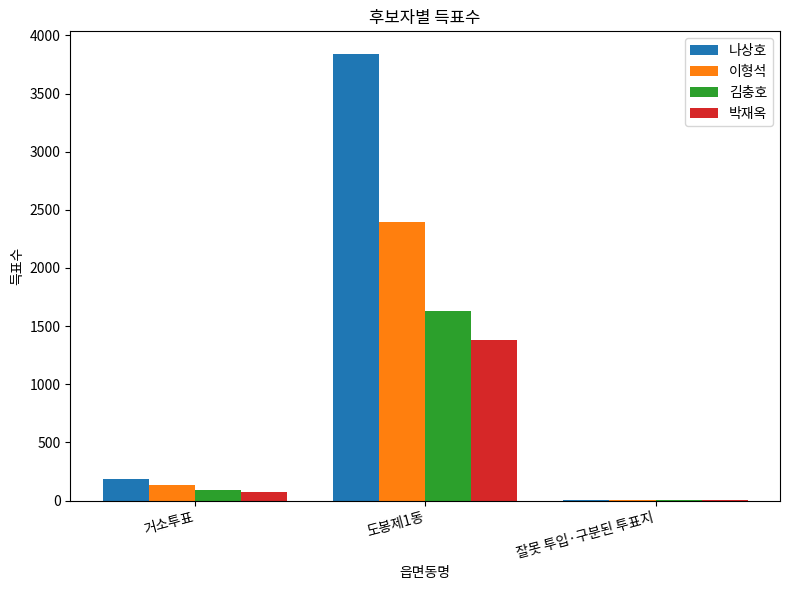

Reading left to right, list all the values displayed in this chart.

나상호: 188	3843	6
이형석: 137	2398	1
김충호: 93	1633	2
박재옥: 72	1380	1